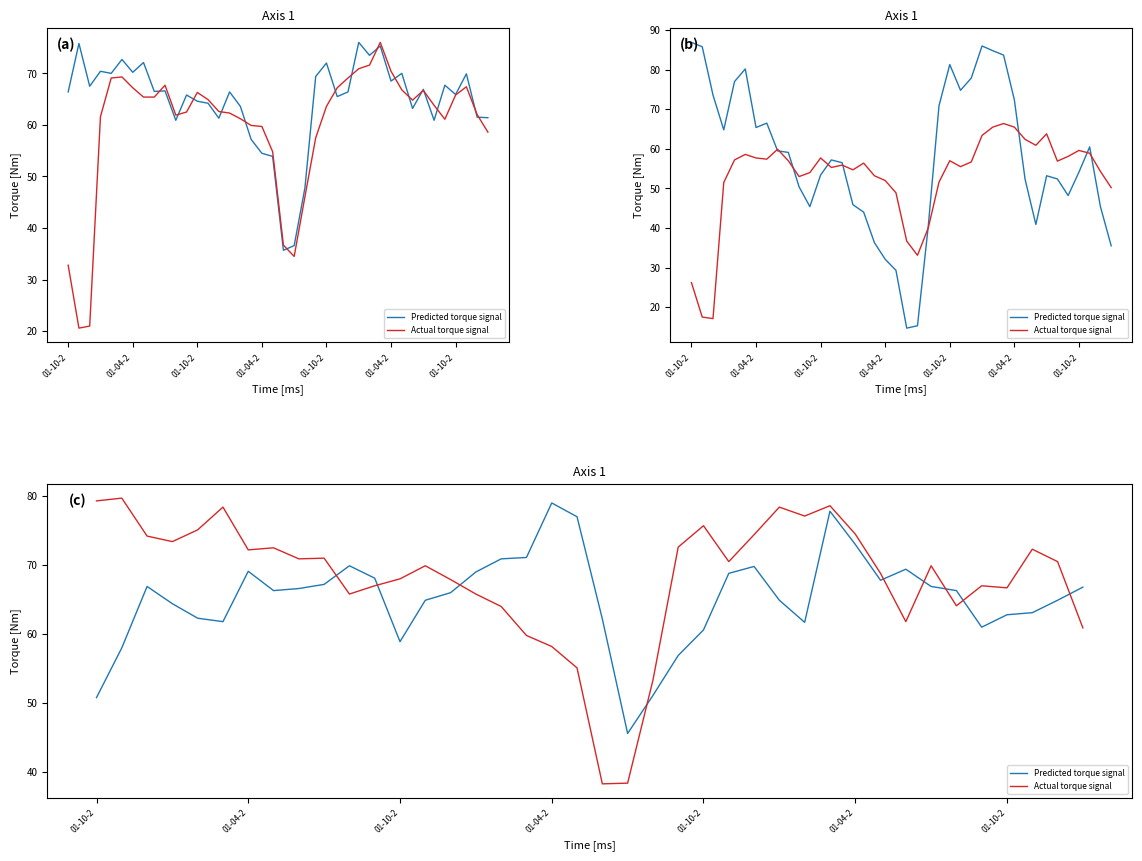

How many data points does each series have?

40